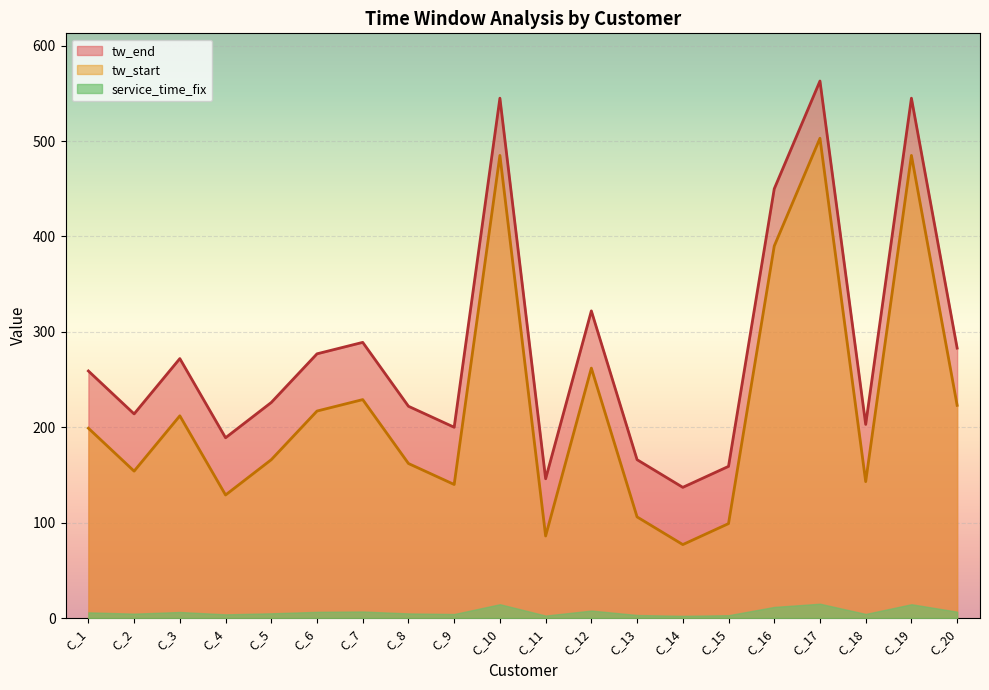

True or false: tw_end and tw_start intersect in this chart.

False